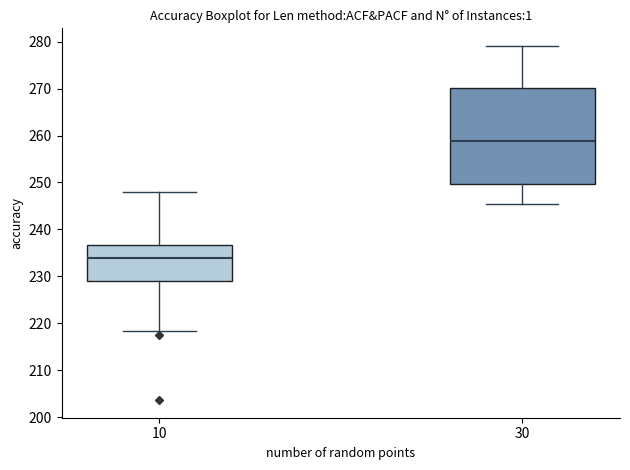

Reading left to right, read every box against the y-axis: the position of its median line, the range the box covers, and the ends of its whiskers. The values are not printed on the chart, so give them approximately, as read against the axis.

10: median 234, box 229 to 237, whiskers 218 to 248
30: median 259, box 250 to 270, whiskers 245 to 279